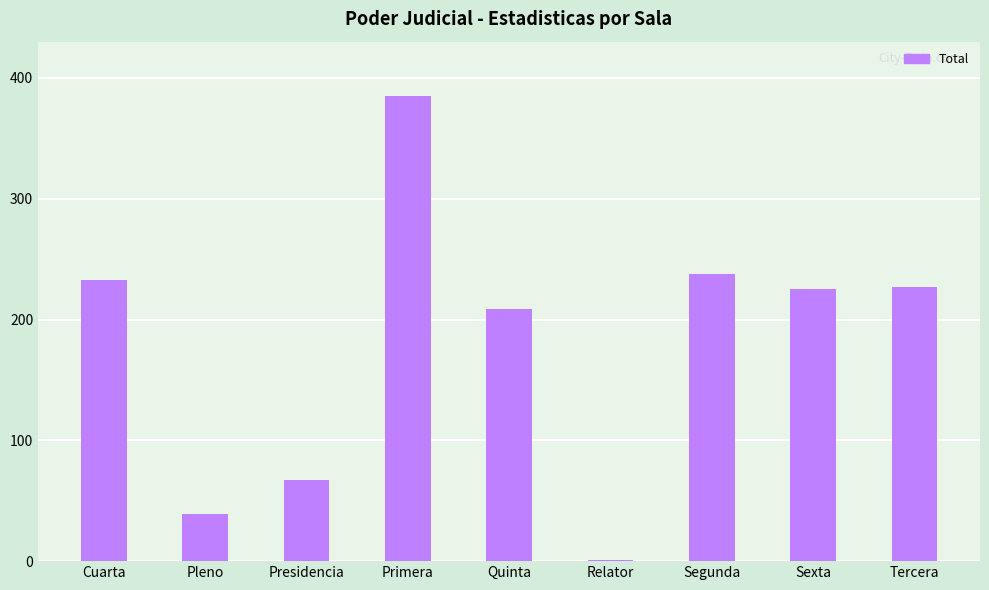

True or false: the data shows 209 at Quinta.

True